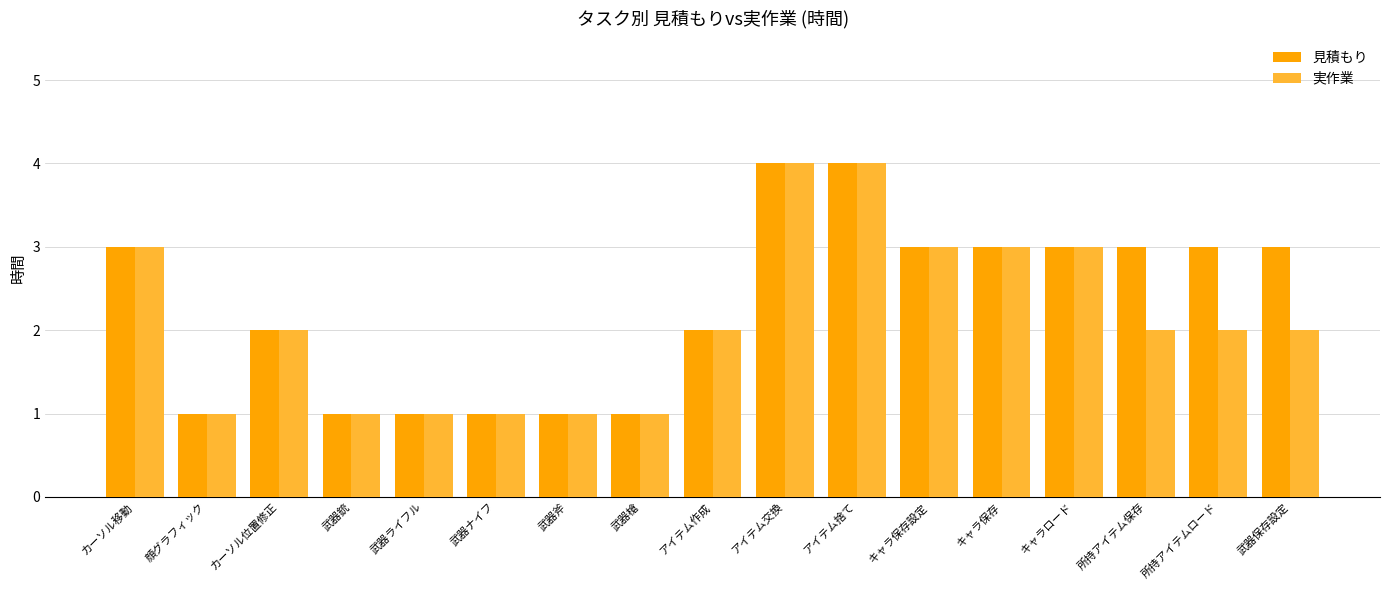

How many groups of bars are there?

17